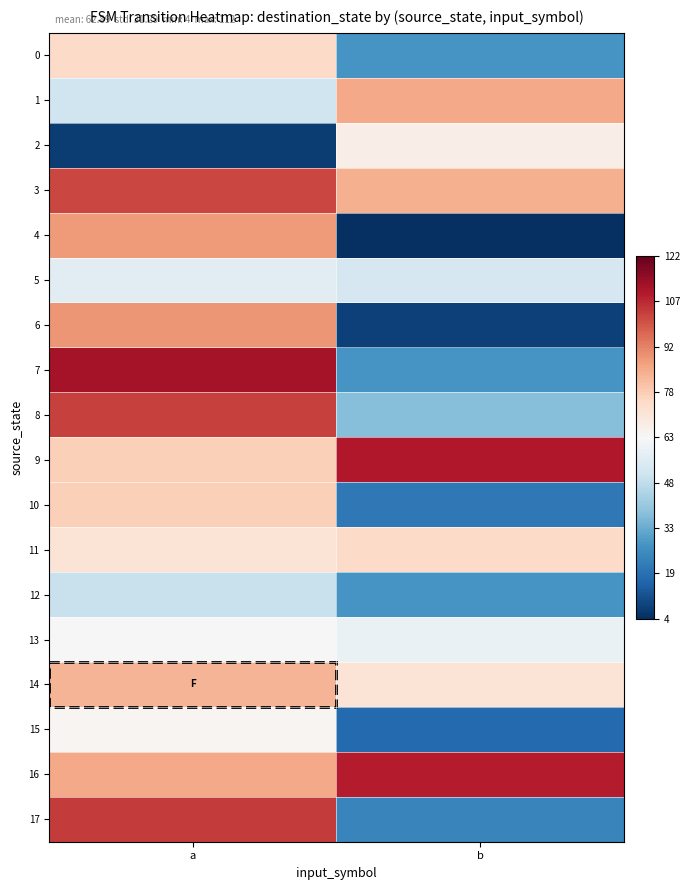

At which category does the chart reach its peak across all series?

a